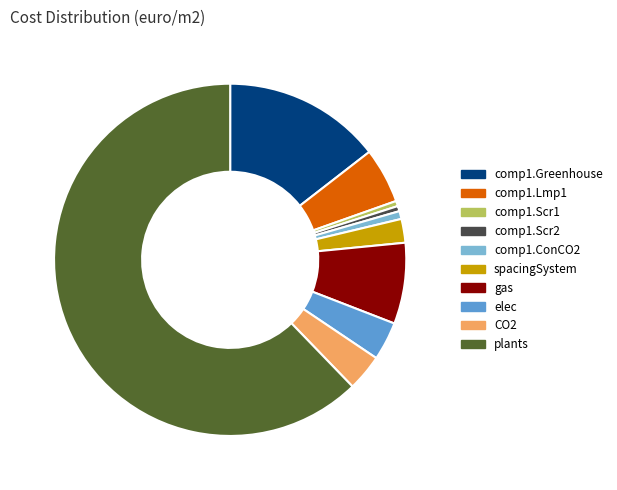

Which category has the biggest portion of the pie?

plants